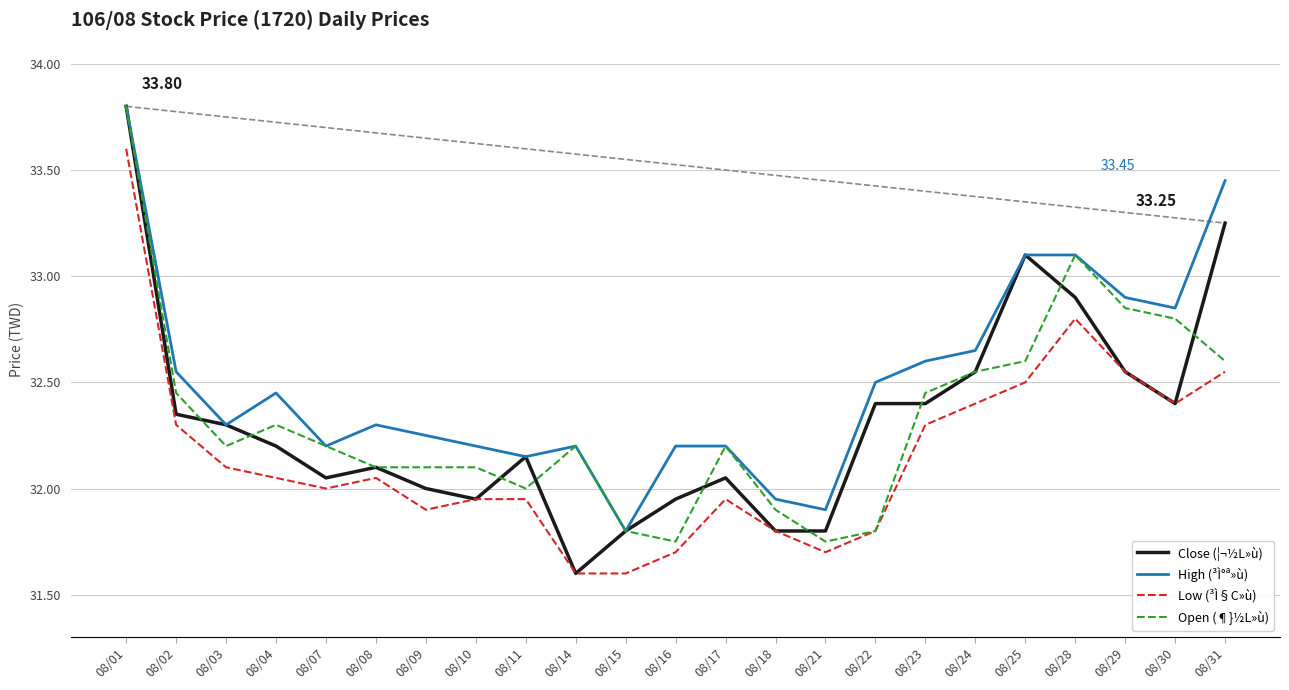

True or false: High (³Ì°ª»ù) has a value of 31.8 at 08/15.

True